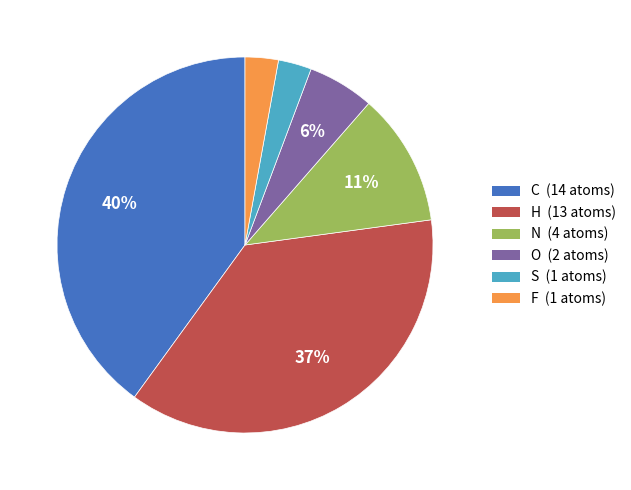

Is there any slice that represents more than half of the pie?

No